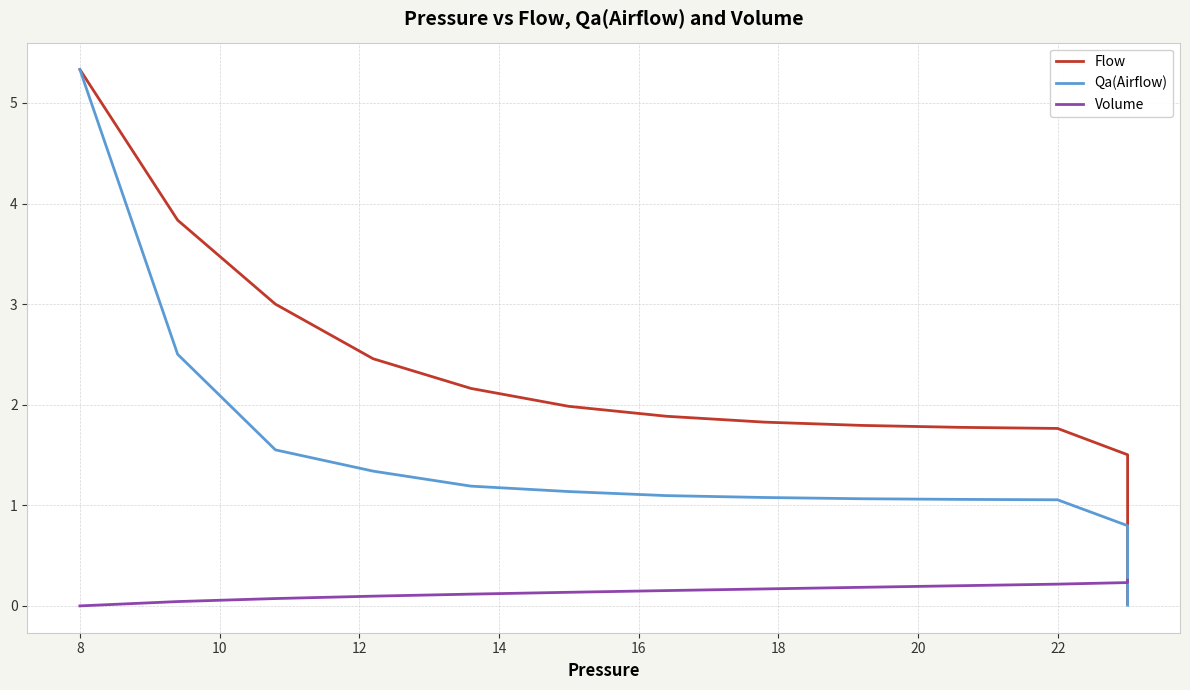

Which series has the widest spread of values?

Qa(Airflow)